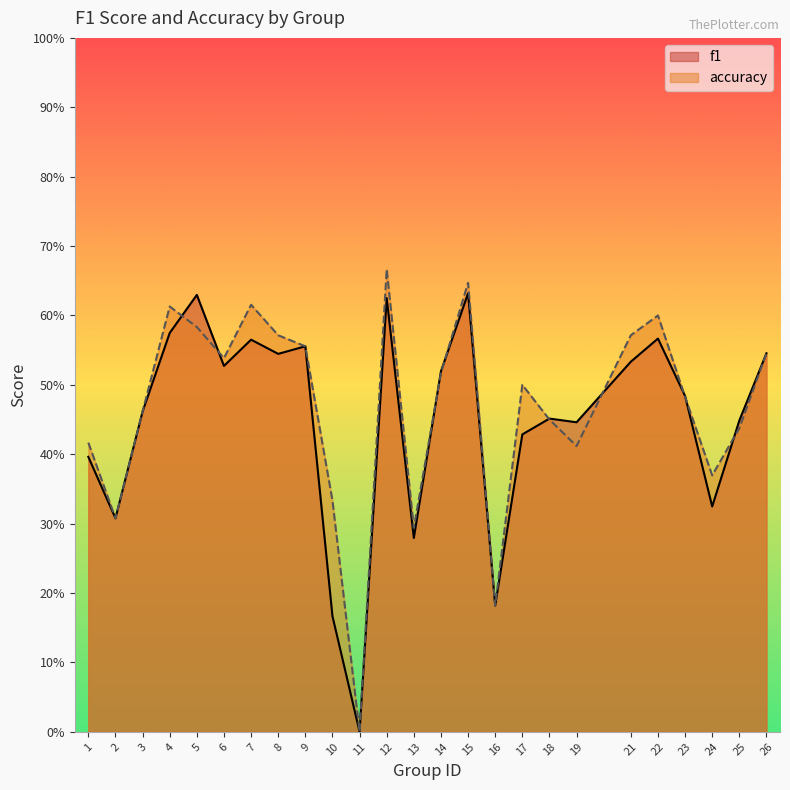

Where is the first local minimum for f1?

2